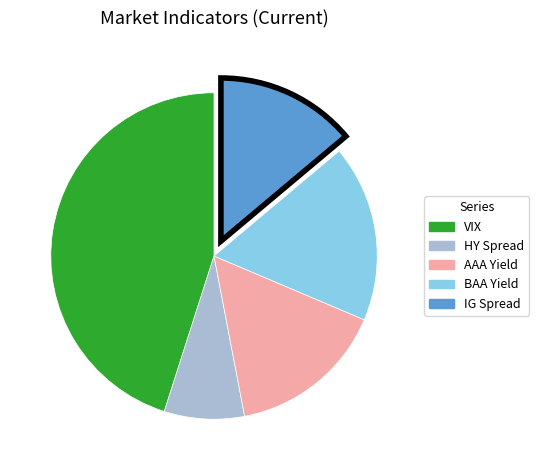

Rank the categories by value from highest to lowest.

VIX, BAA Yield, AAA Yield, IG Spread, HY Spread